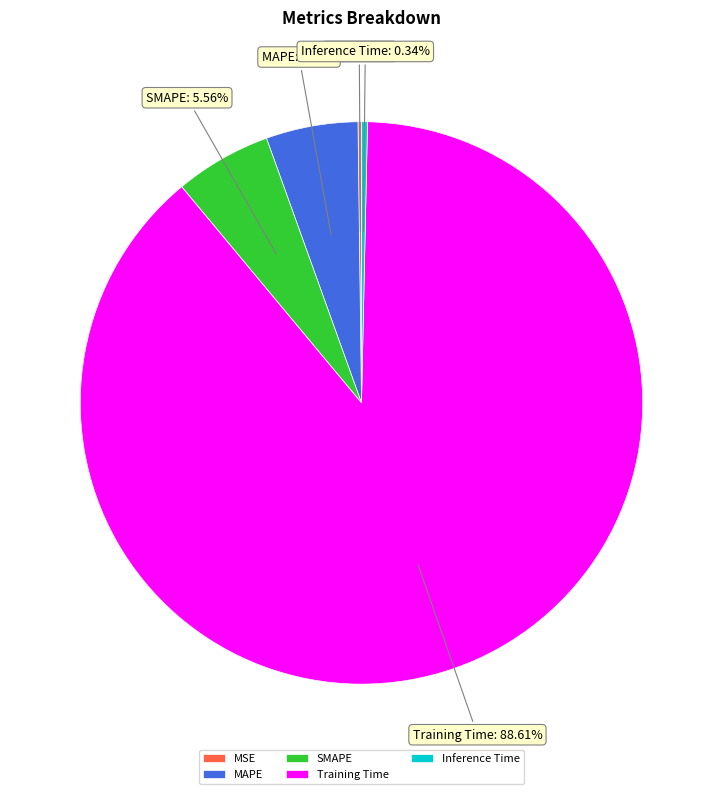

Which slice represents more than half of the pie?

Training Time